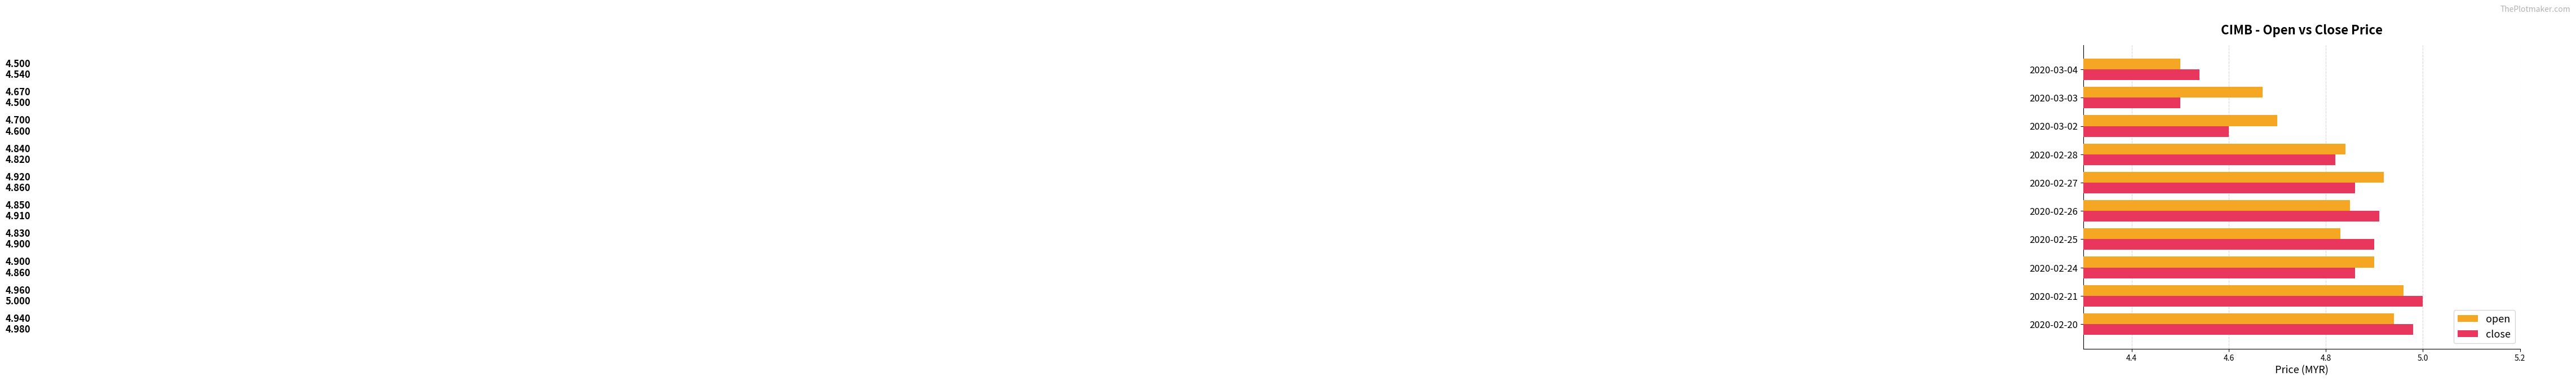

Is the value of open at 2020-03-02 greater than the value of close at 2020-02-27?

No